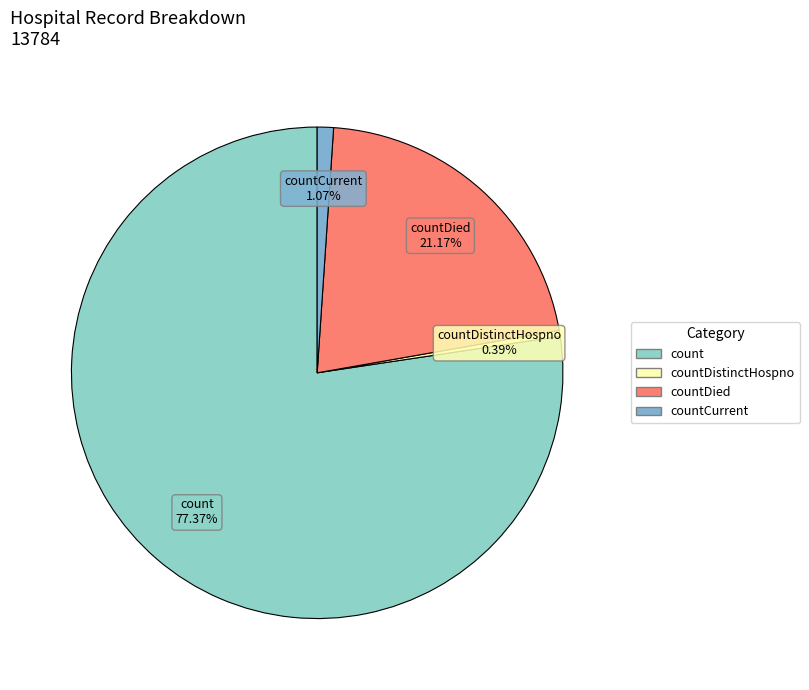

The count slice represents 77% of the pie. True or false?

True